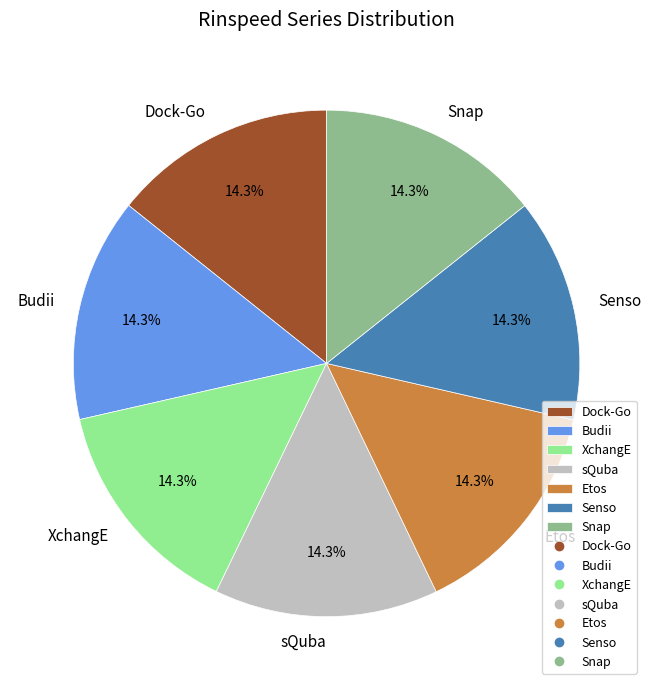

Combined, what portion of the pie is Dock-Go and sQuba?

28.6%